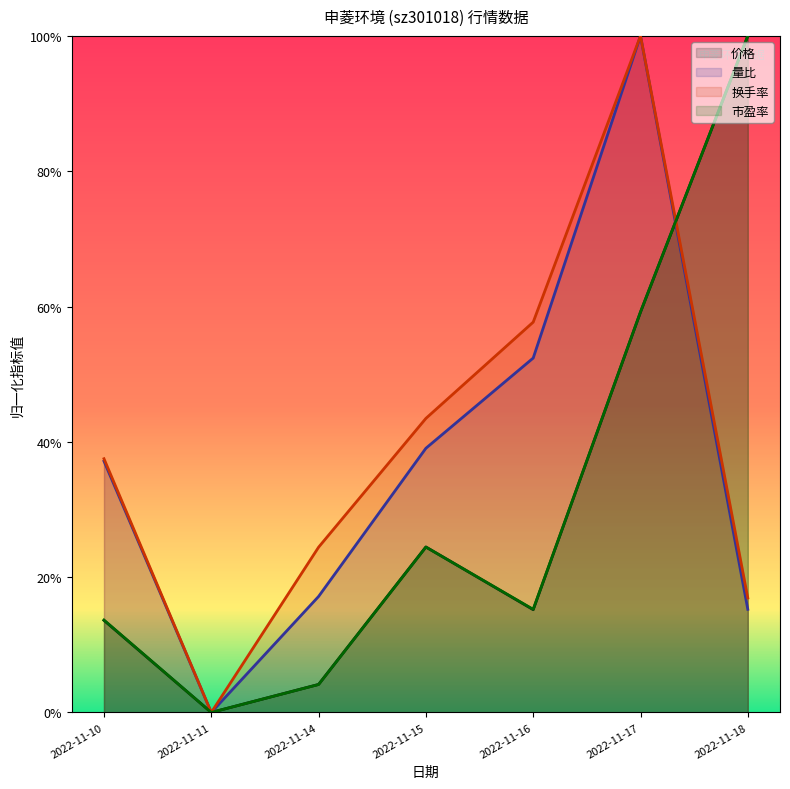

How many intersections are there between 市盈率 and 换手率?

1